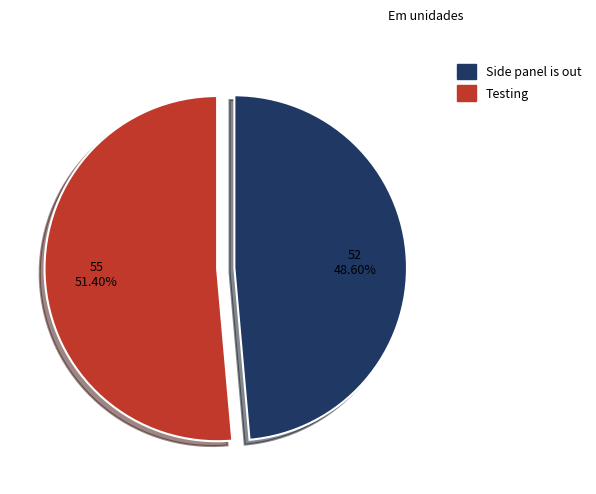

How many segments does this pie chart have?

2